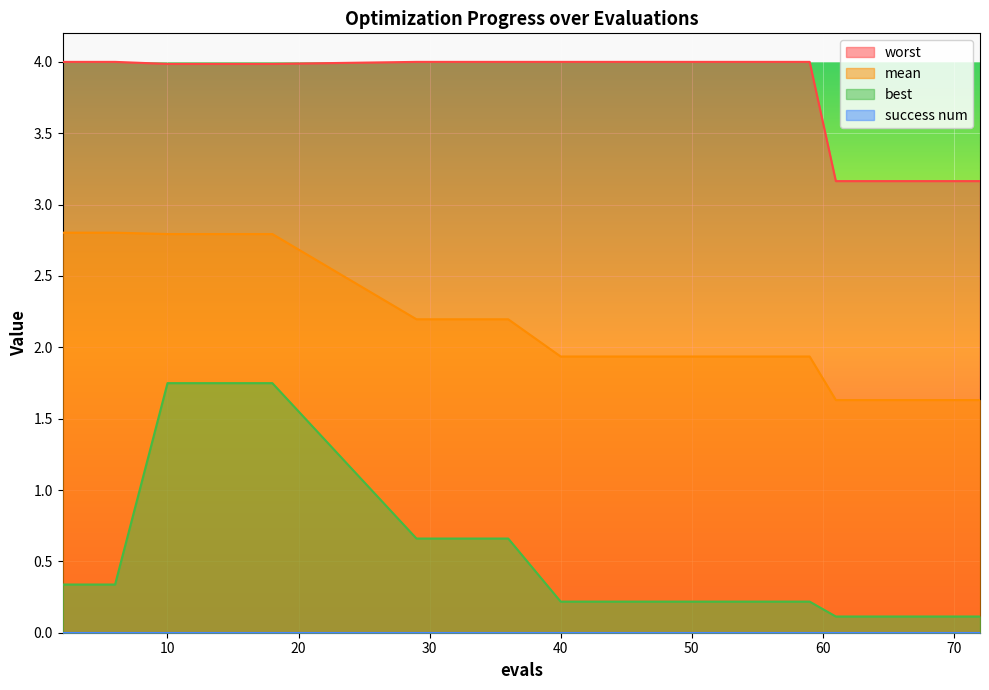

Which series has the widest spread of values?

best